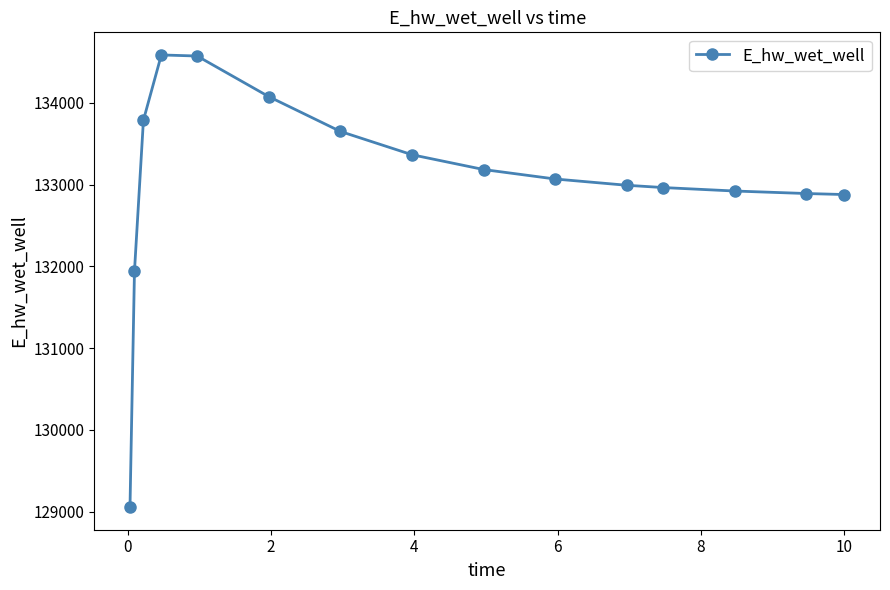

True or false: there are more than 0 points higher than both neighbors.

True